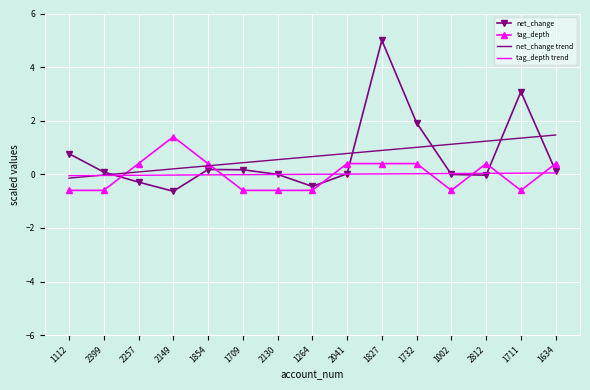

At how many categories does at least one series exceed 4?

1